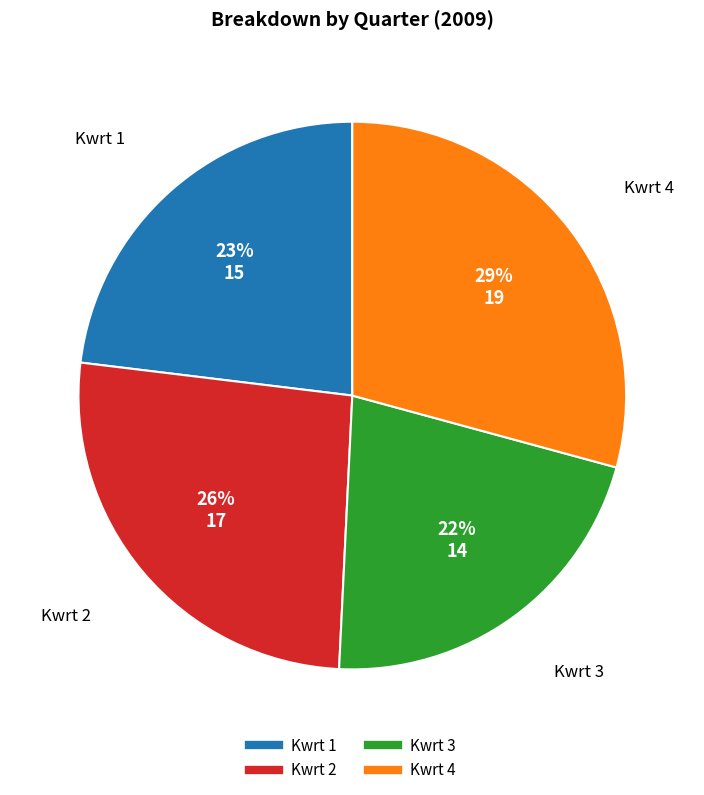

Do Kwrt 4 and Kwrt 2 together represent more than half of the pie?

Yes